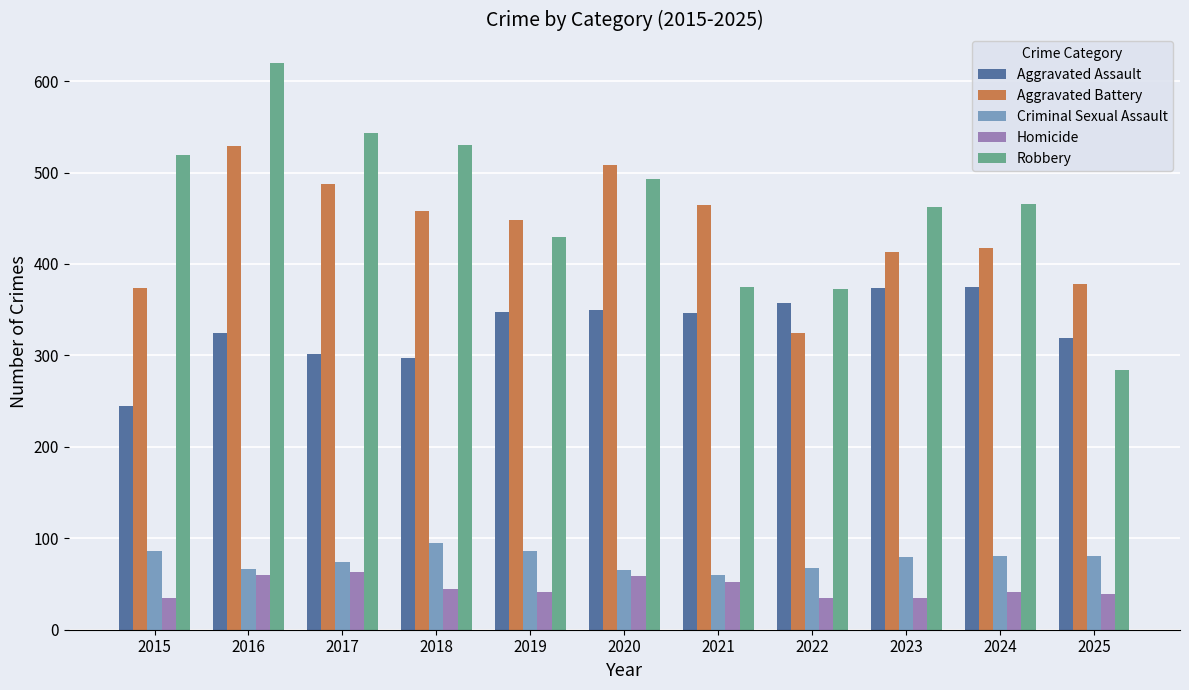

What is the value of the Aggravated Assault bar at the 5th from the left?

348